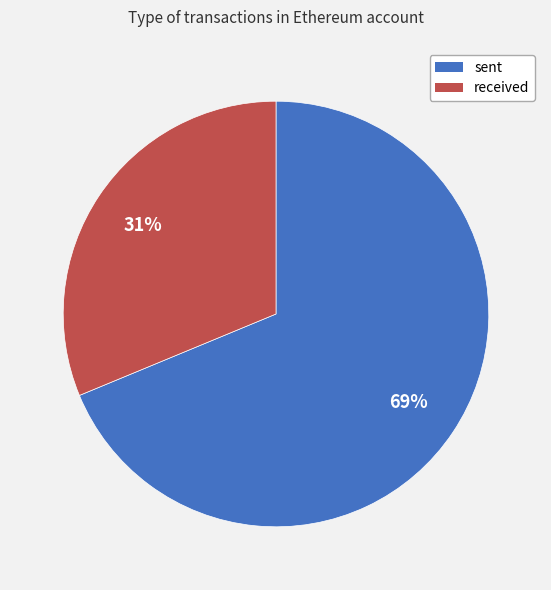

Count the number of slices in the pie.

2